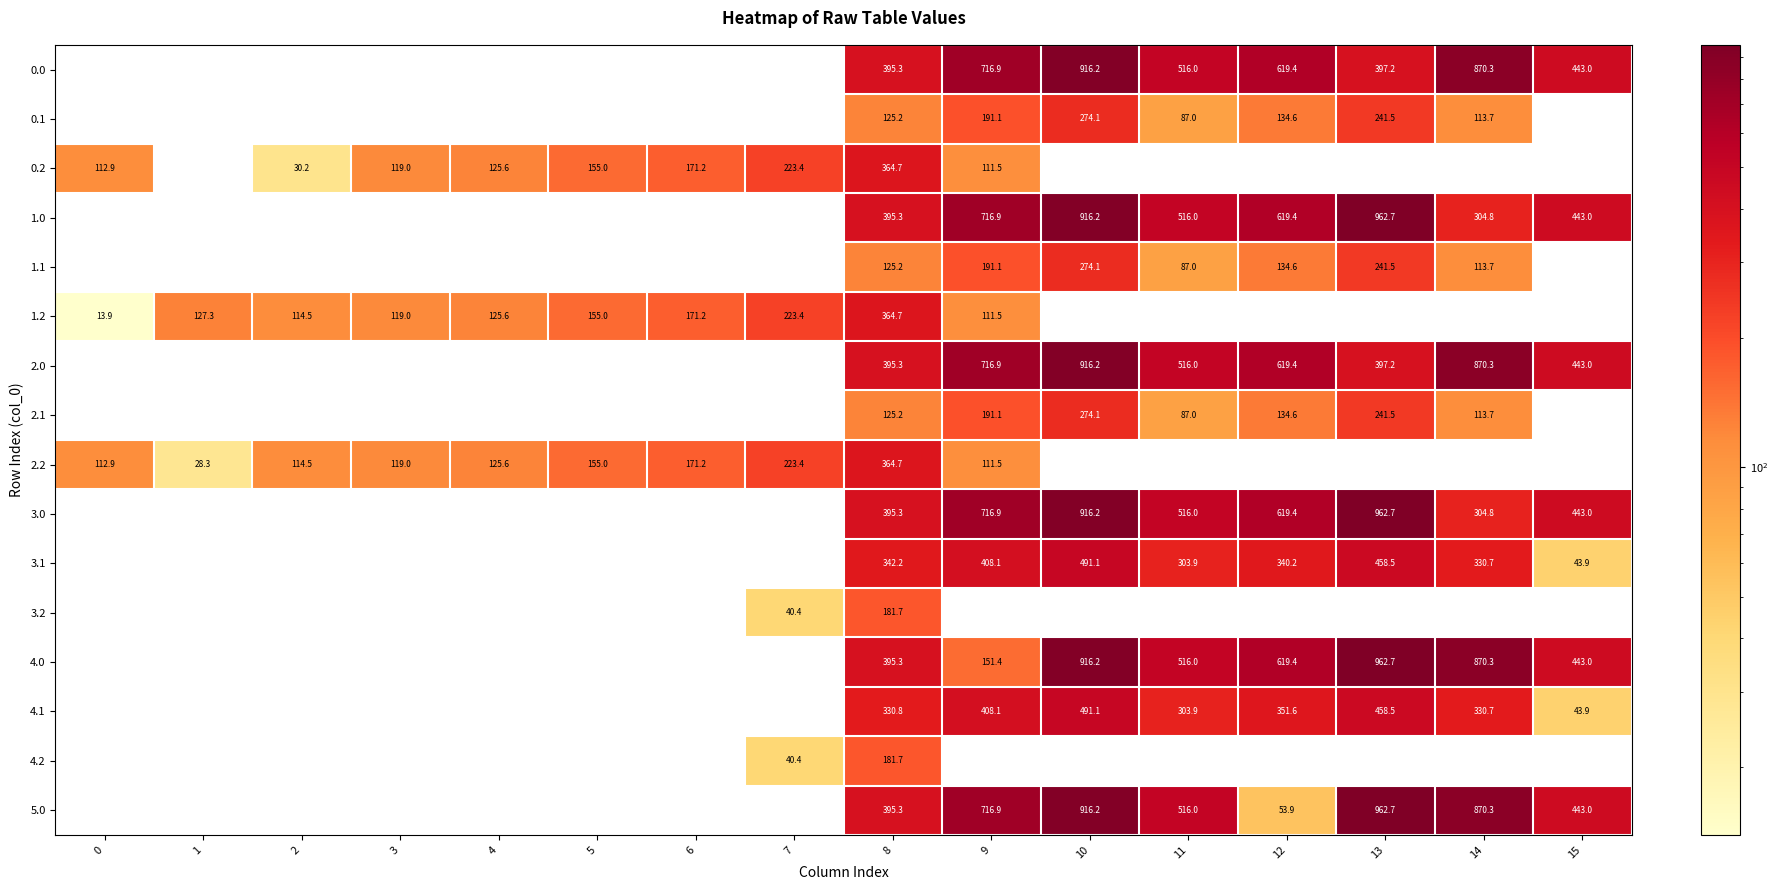

The value of 0.1 at 14 is 151.2. True or false?

False